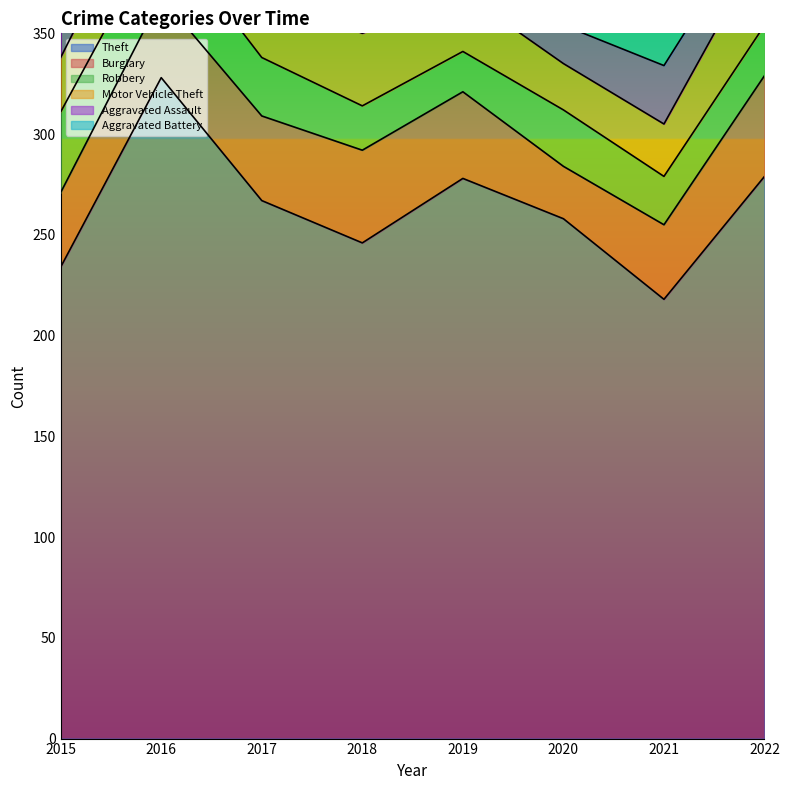

At which label does Theft first exceed 267?

2016